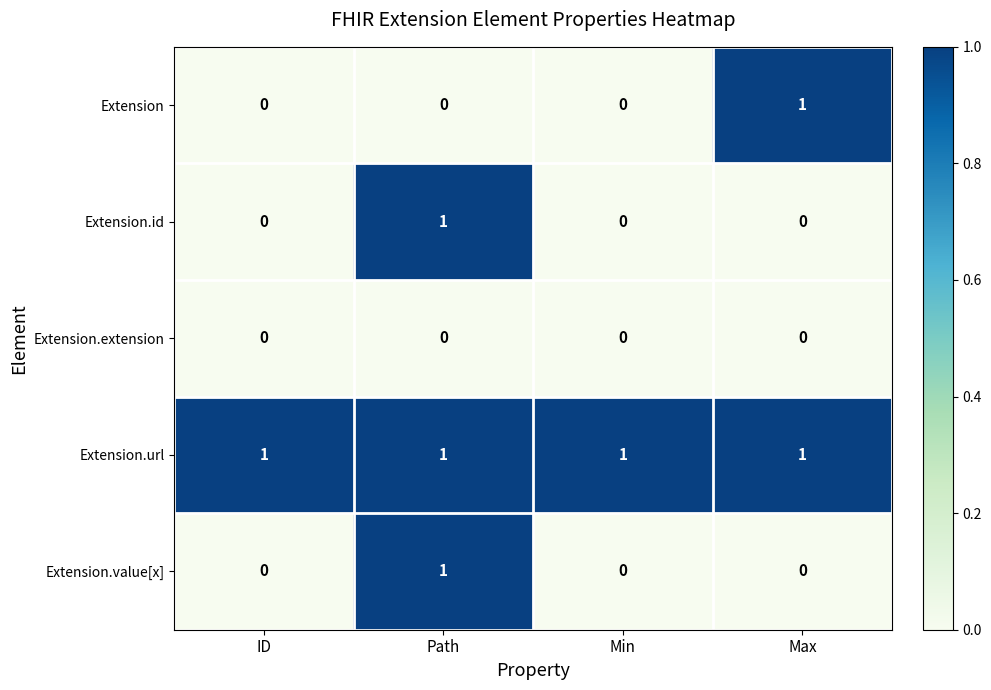

The value of Extension.url at Path is 0. True or false?

False